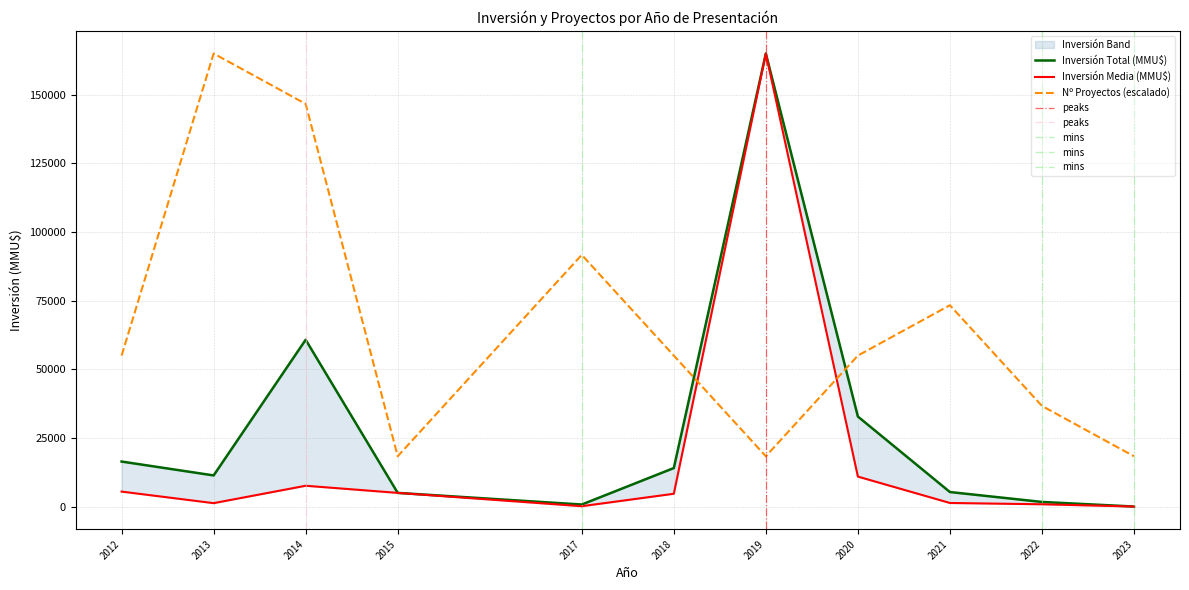

Where is the first local maximum for Inversión(MMU$)?

3